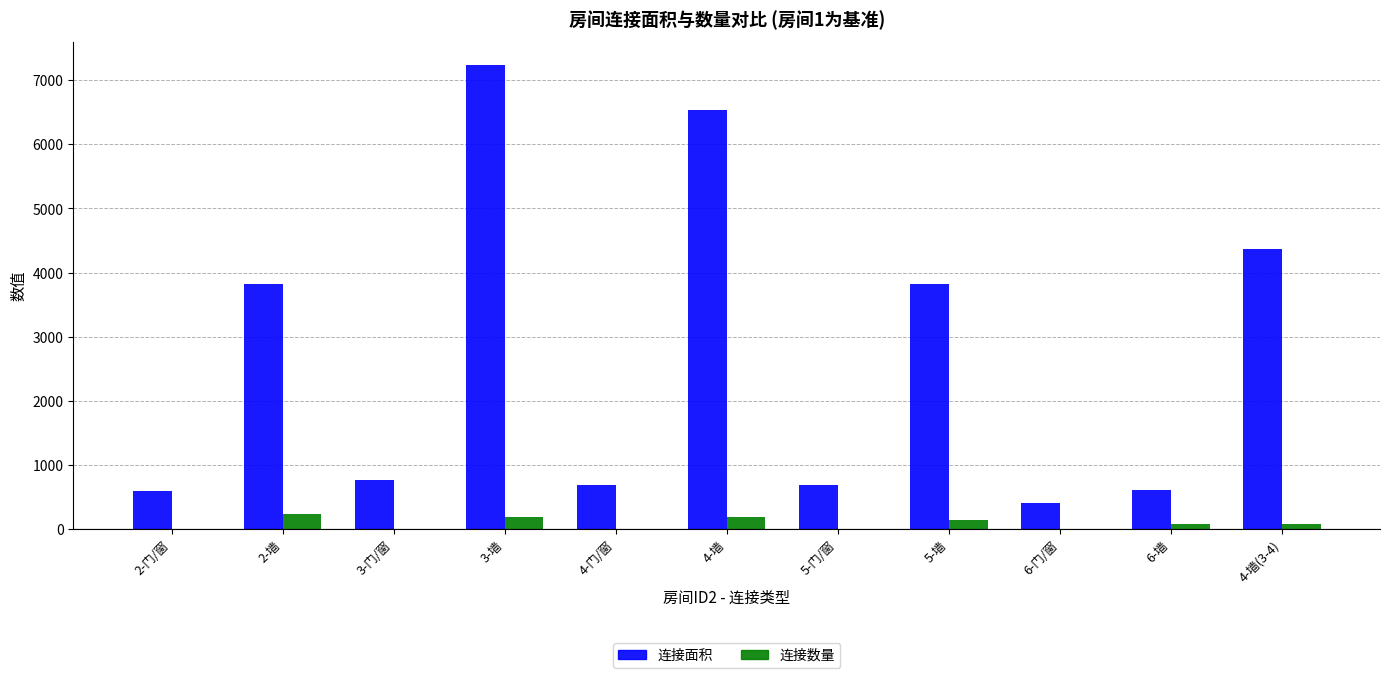

Which series changed the most between 5-门/窗 and 4-墙(3-4)?

连接面积